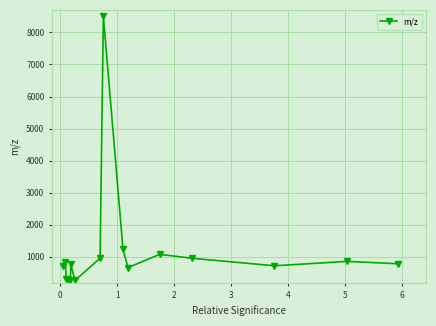

What is the value of the 4th point from the left?

233.1